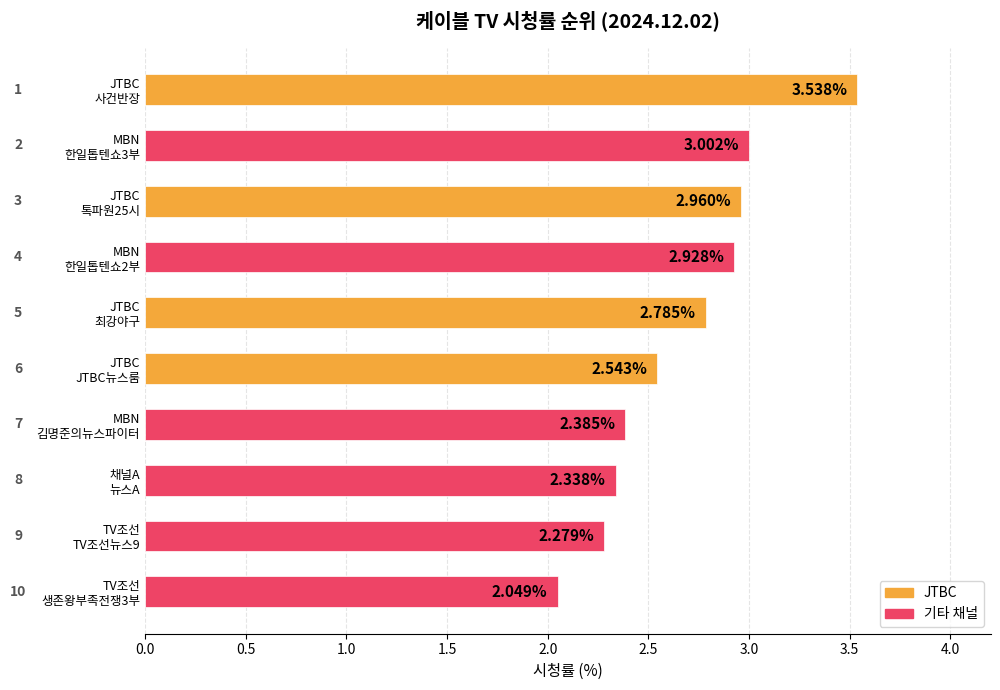

What is the sum of all values?

26.8